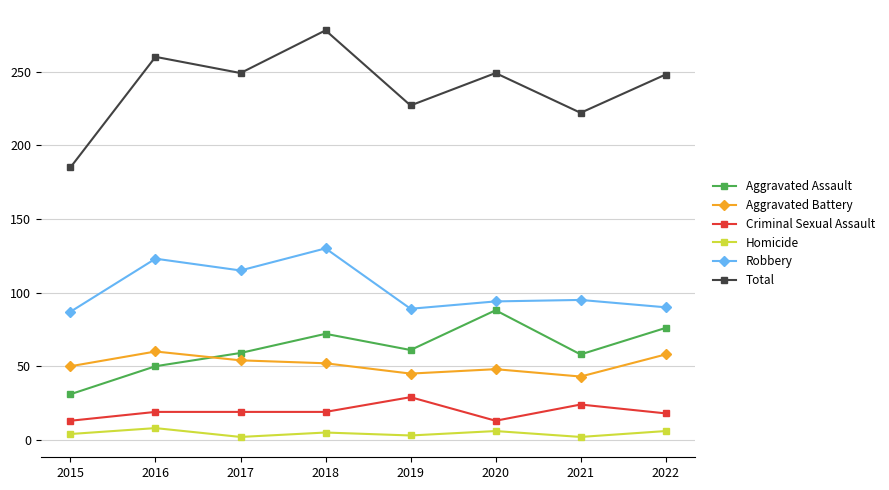

What are all the series names shown in the legend?

Aggravated Assault, Aggravated Battery, Criminal Sexual Assault, Homicide, Robbery, Total